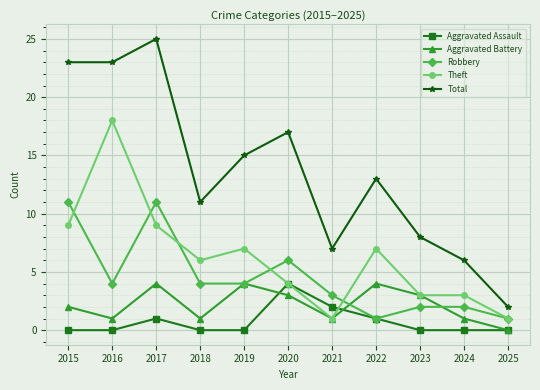

True or false: Theft and Total intersect in this chart.

False